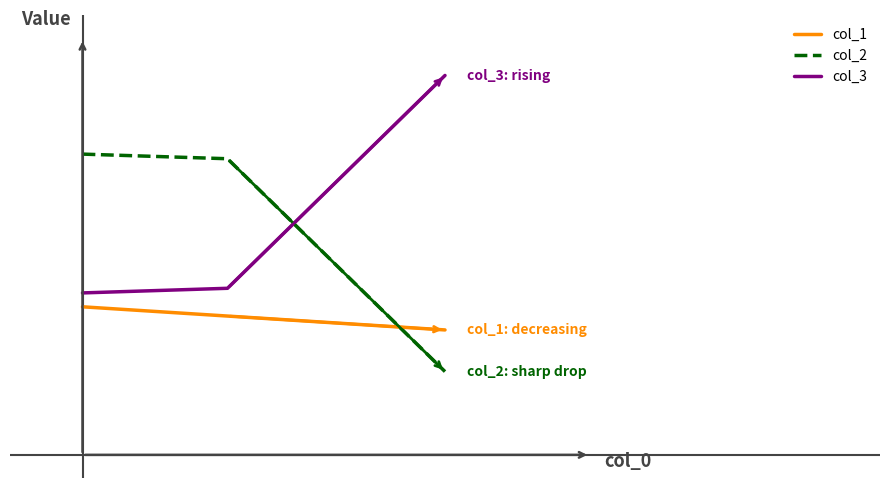

Reading right to left, extract all data points from this chart.

col_1: 27	30	32
col_2: 18	64	65
col_3: 82	36	35